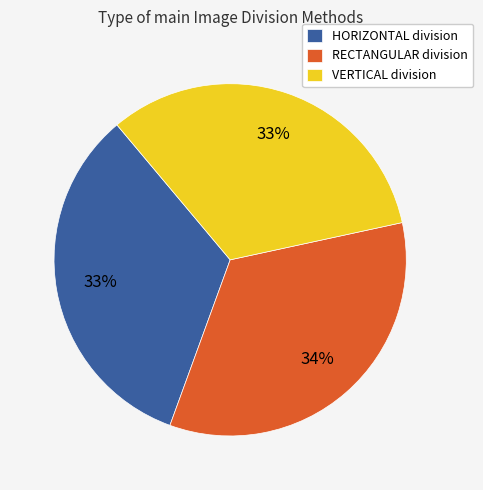

To the nearest percent, what portion does RECTANGULAR division represent?

34%